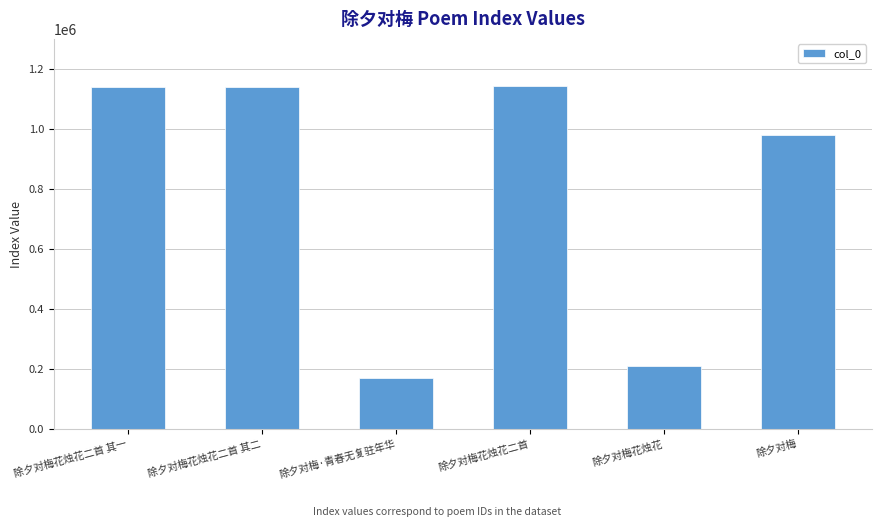

What is the difference between the second highest and minimum values?

967910